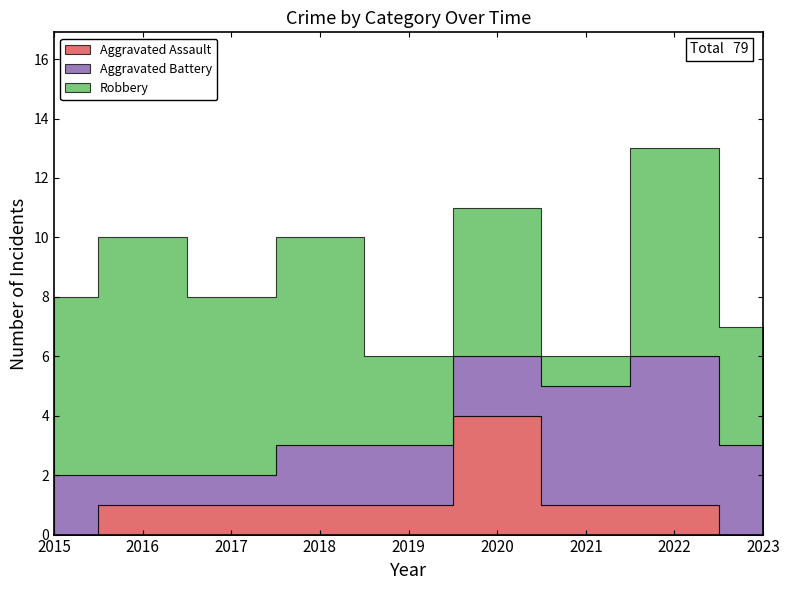

How many lines are shown in the chart?

3